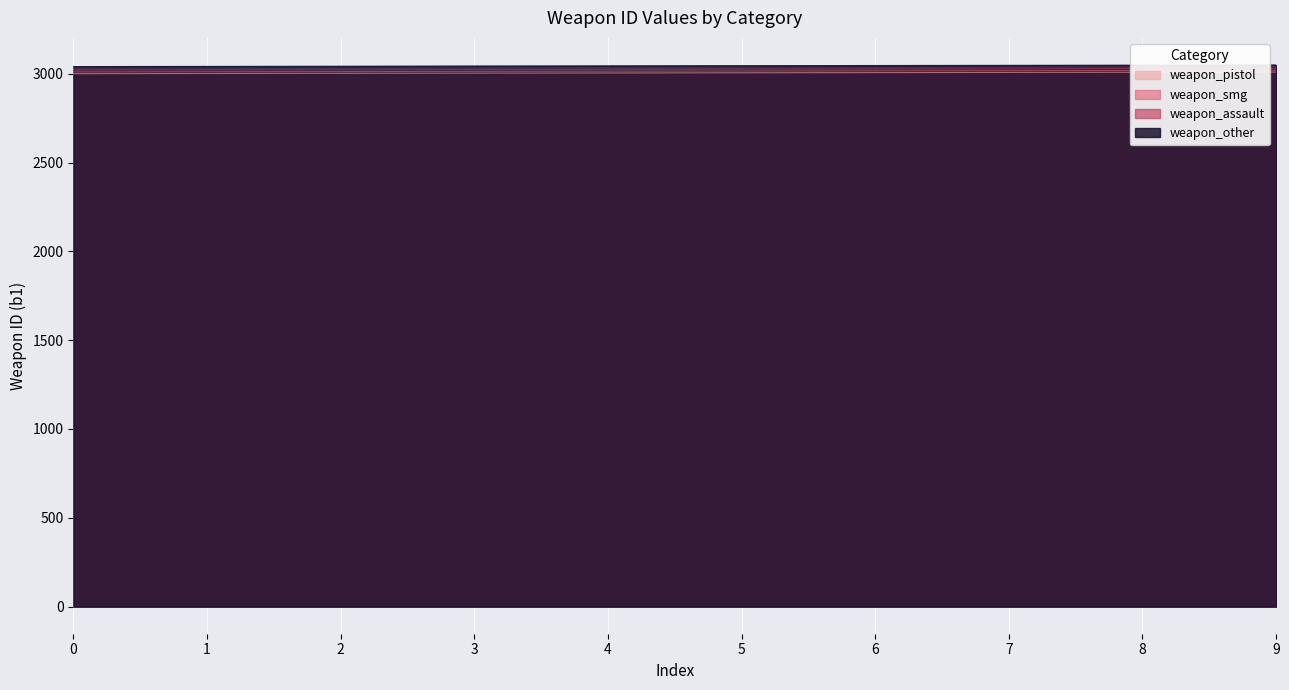

The weapon_pistol series shows 993 at 0. True or false?

False